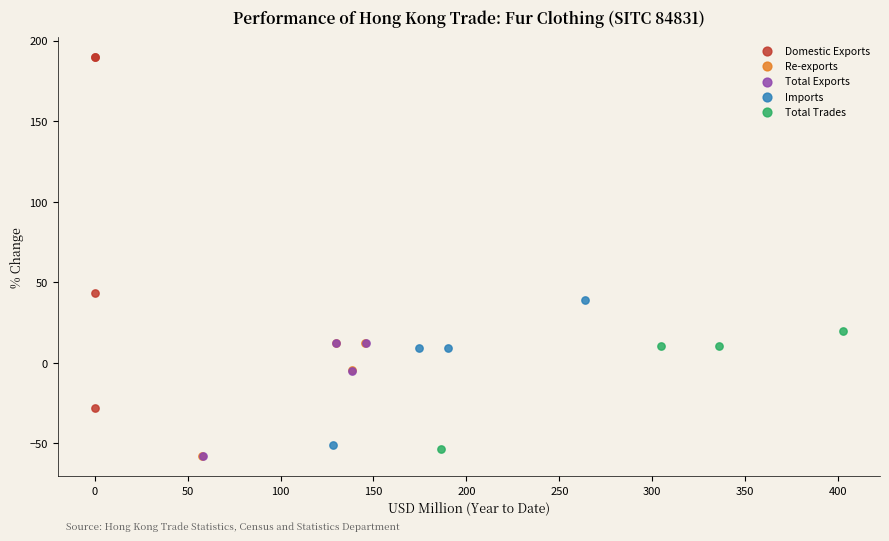

What are all the series names shown in the legend?

Domestic Exports, Re-exports, Total Exports, Imports, Total Trades